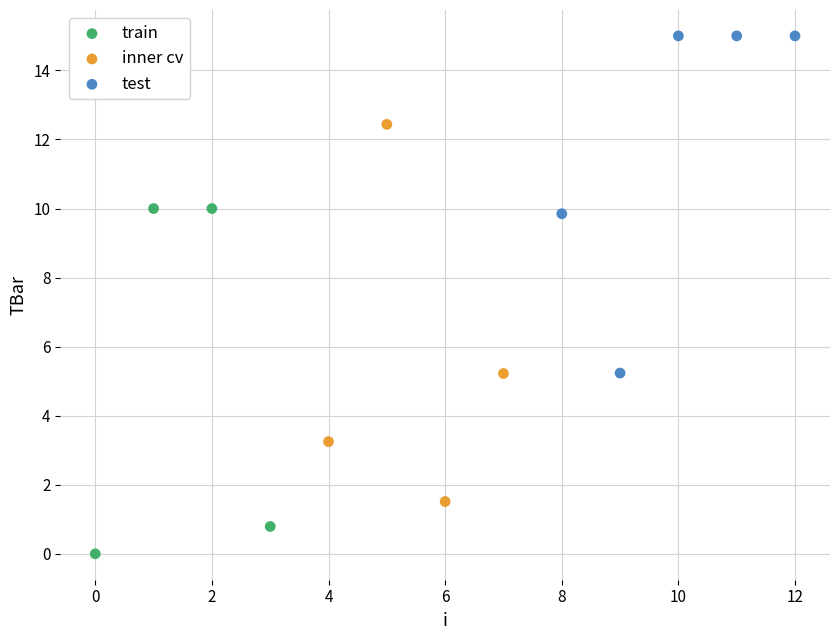

What are all the series names shown in the legend?

train, inner cv, test